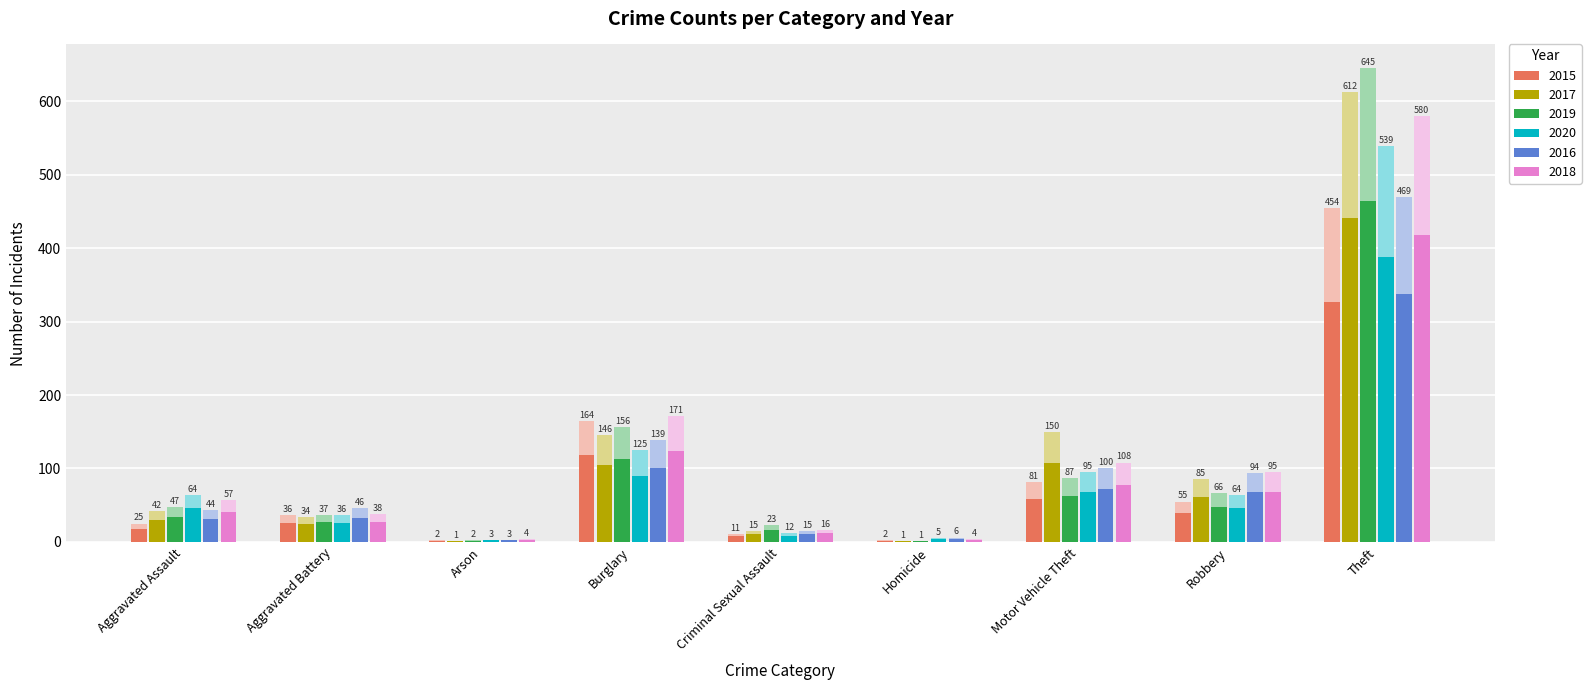

The value of 2016 at Robbery is 94. True or false?

True